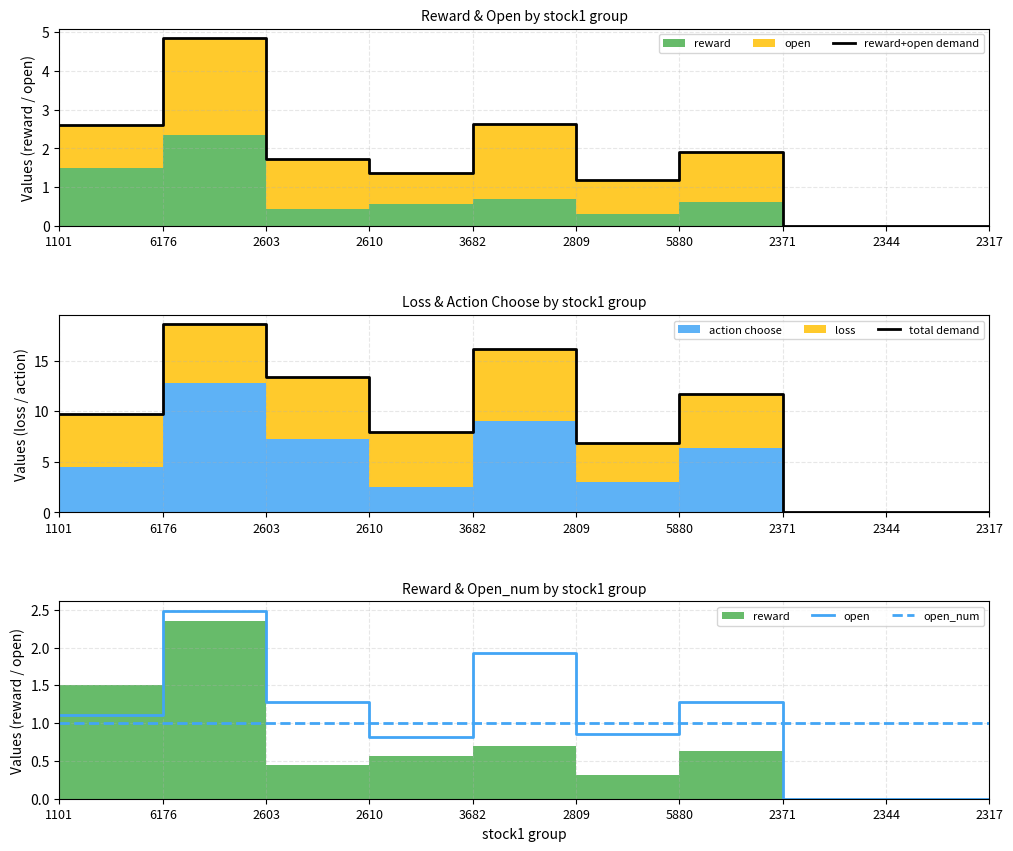

True or false: total demand and open cross at least once.

False